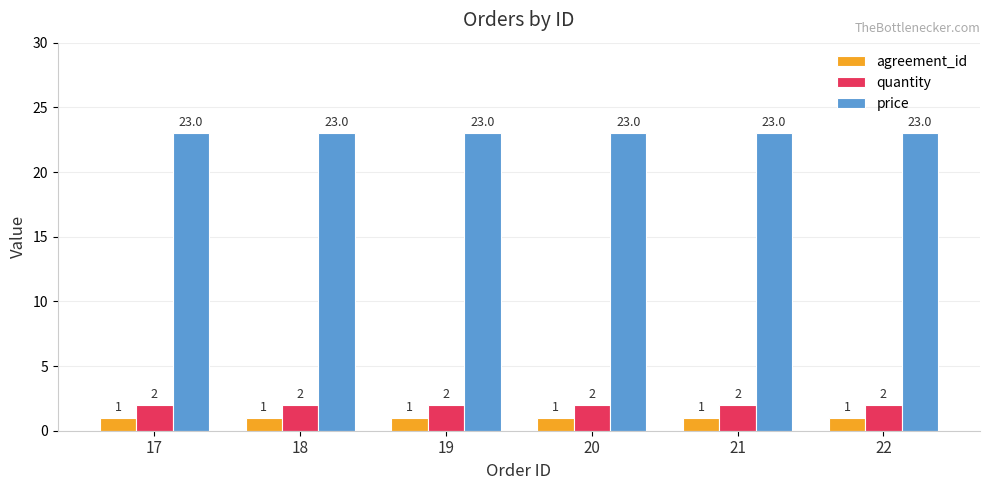

Rank the series at 19 from highest to lowest value.

price, quantity, agreement_id